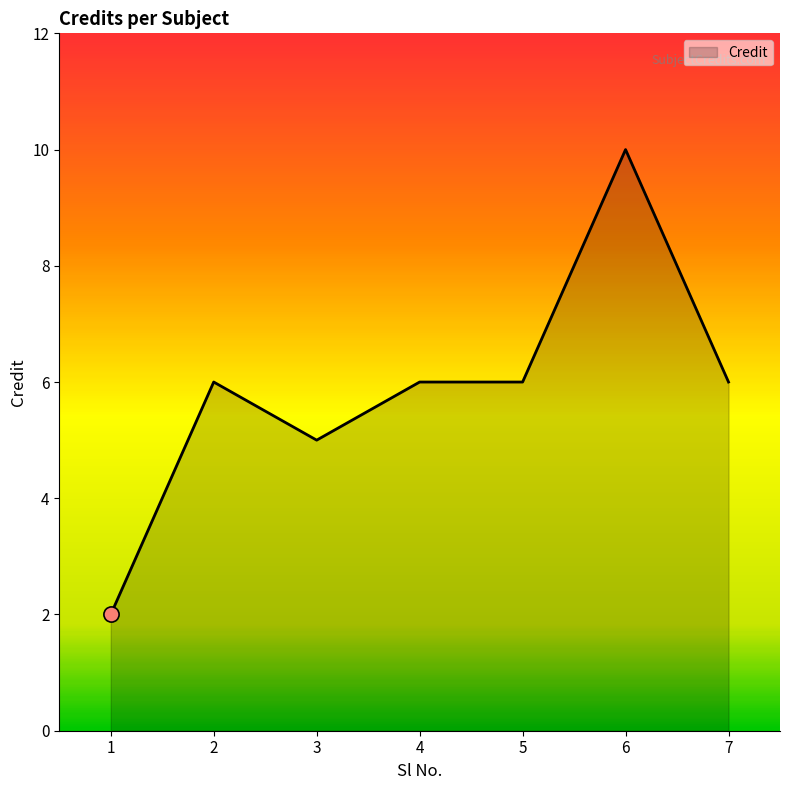

Approximately how many times larger is the value at 1 compared to 5?

0.3